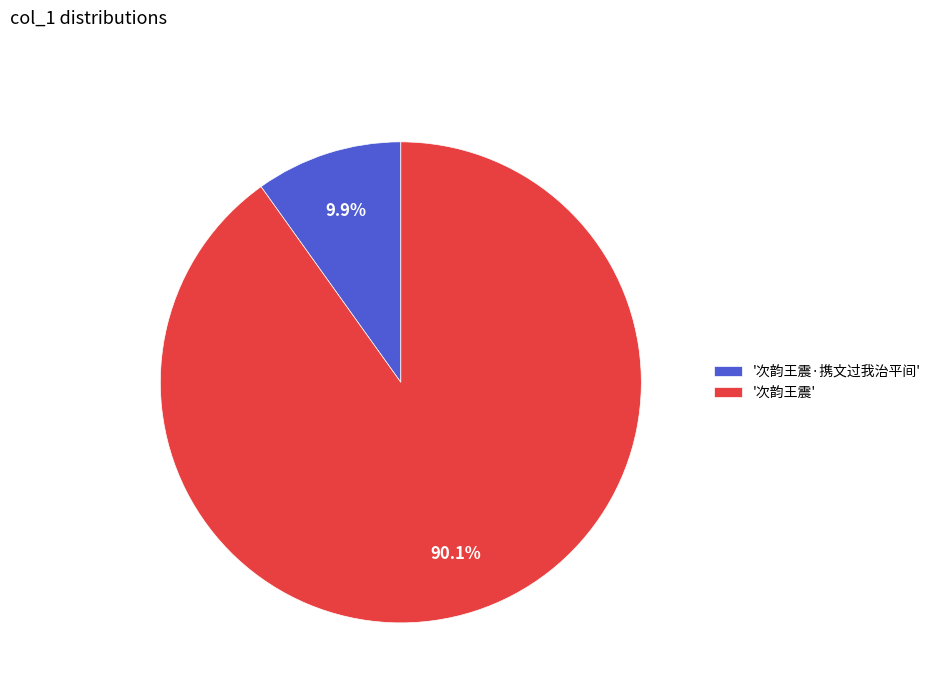

Is there a majority slice in this chart?

Yes